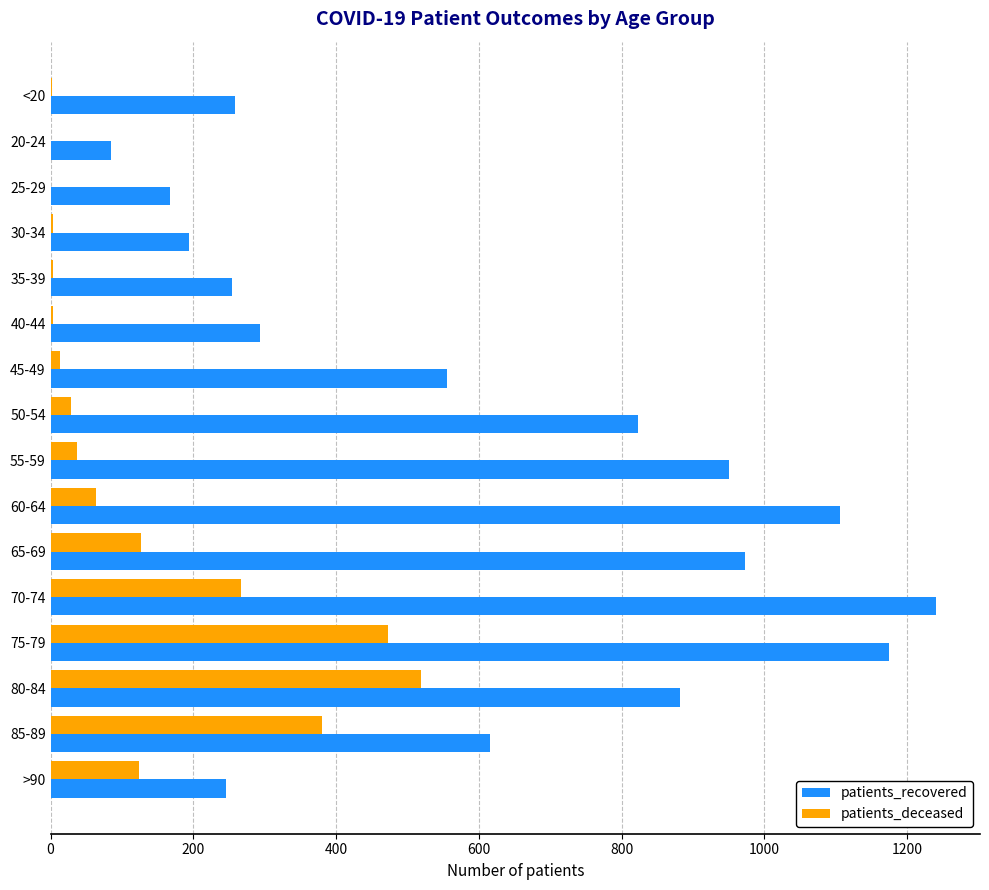

Which series has the widest spread of values?

patients_recovered